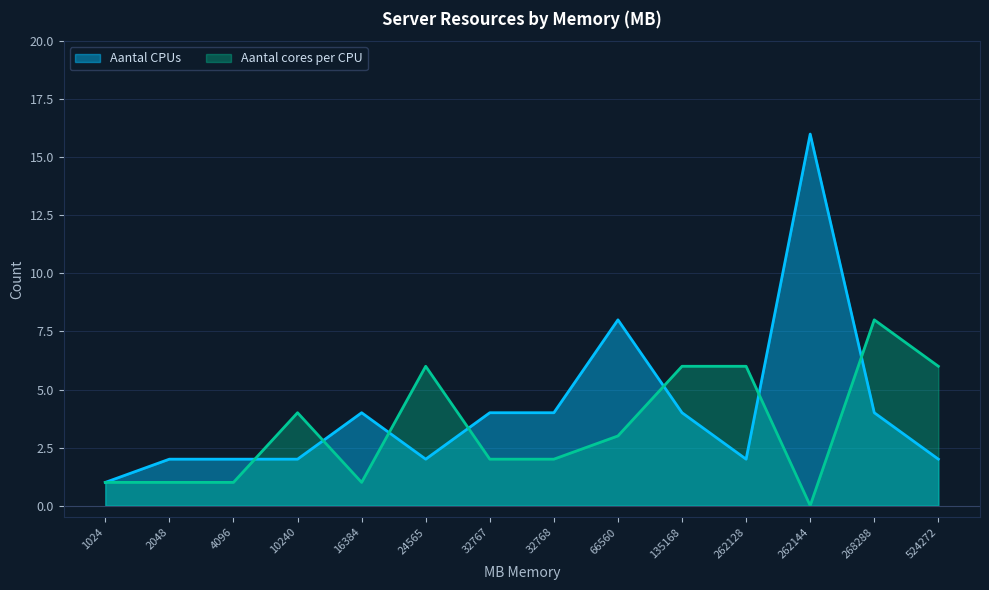

What is the spread (max minus min) of values at 66560?

5